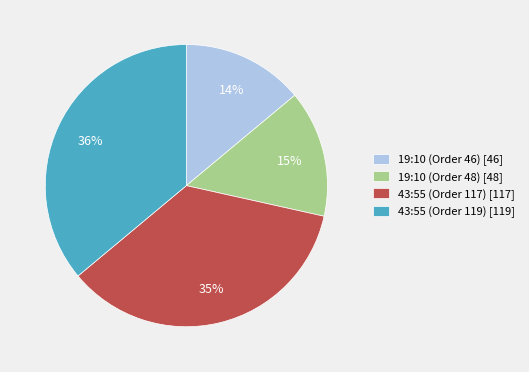

Rank the categories by value from lowest to highest.

19:10 (Order 46), 19:10 (Order 48), 43:55 (Order 117), 43:55 (Order 119)